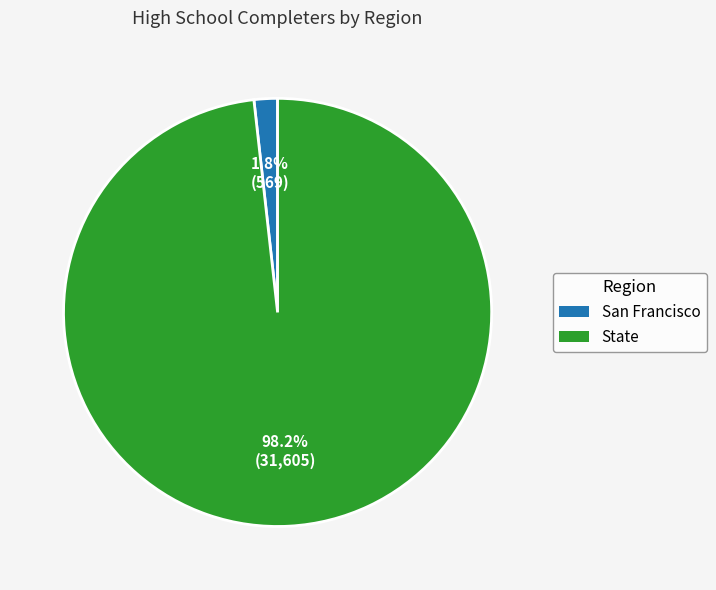

Which has a higher value, State or San Francisco?

State